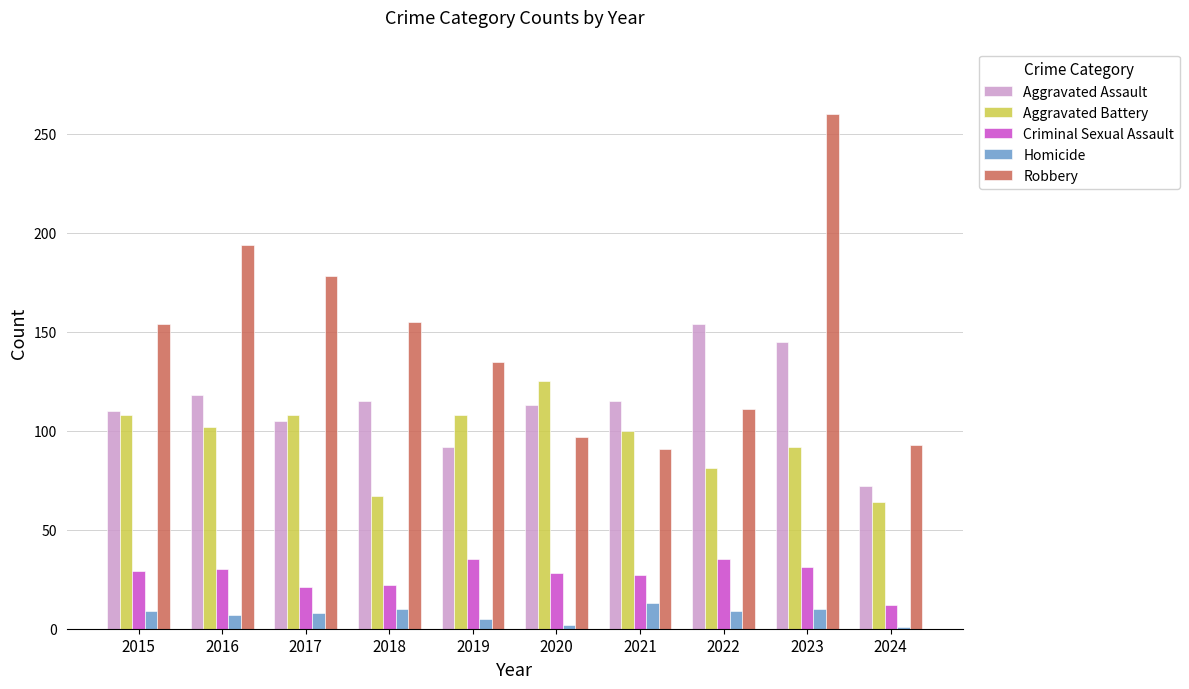

Is the value of Homicide at 2021 greater than the value of Robbery at 2021?

No